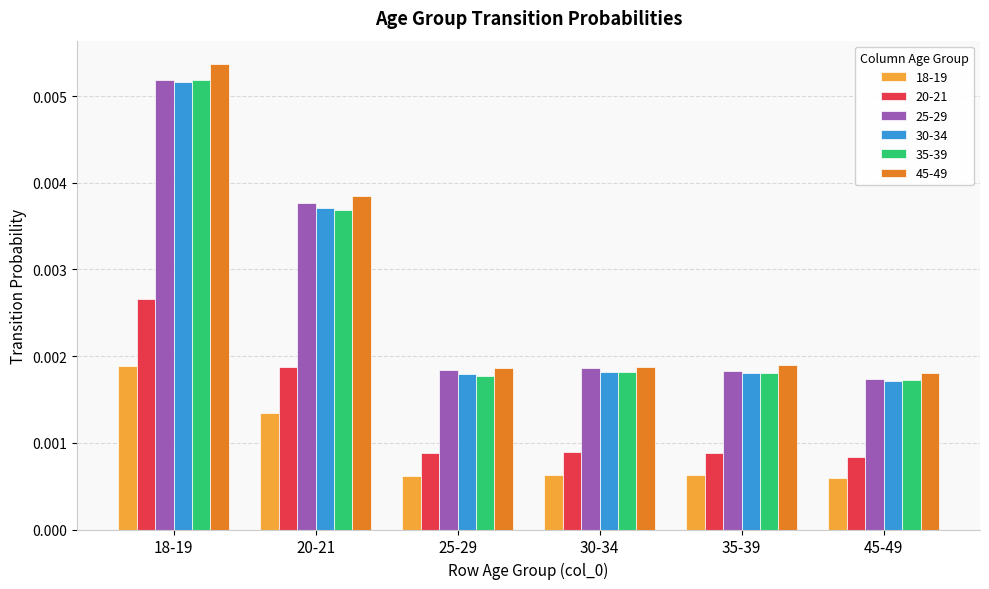

Is the value of 45-49 at 25-29 greater than the value of 18-19 at 25-29?

Yes